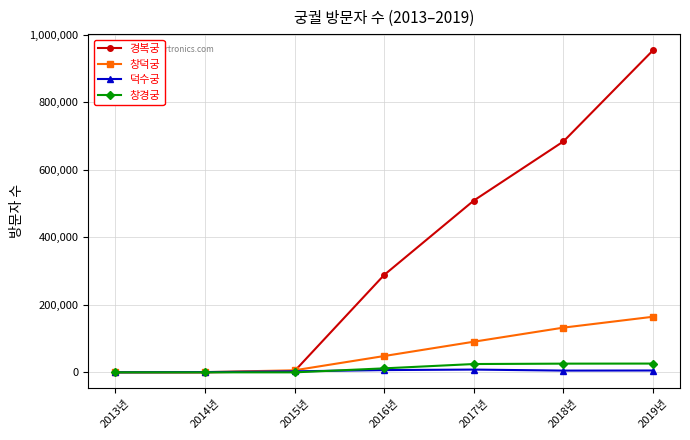

At which category is the sum across all series the highest?

2019년